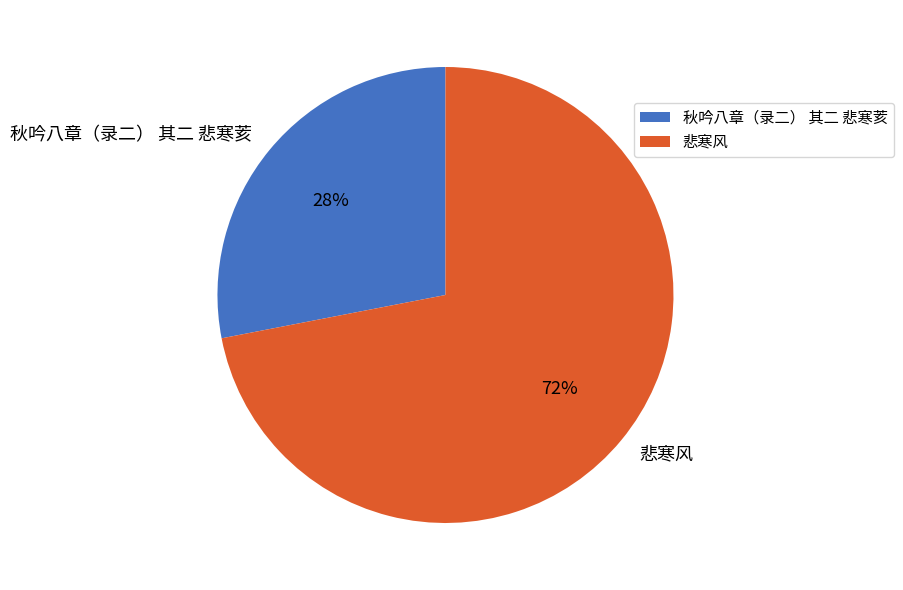

How many slices are in this pie chart?

2